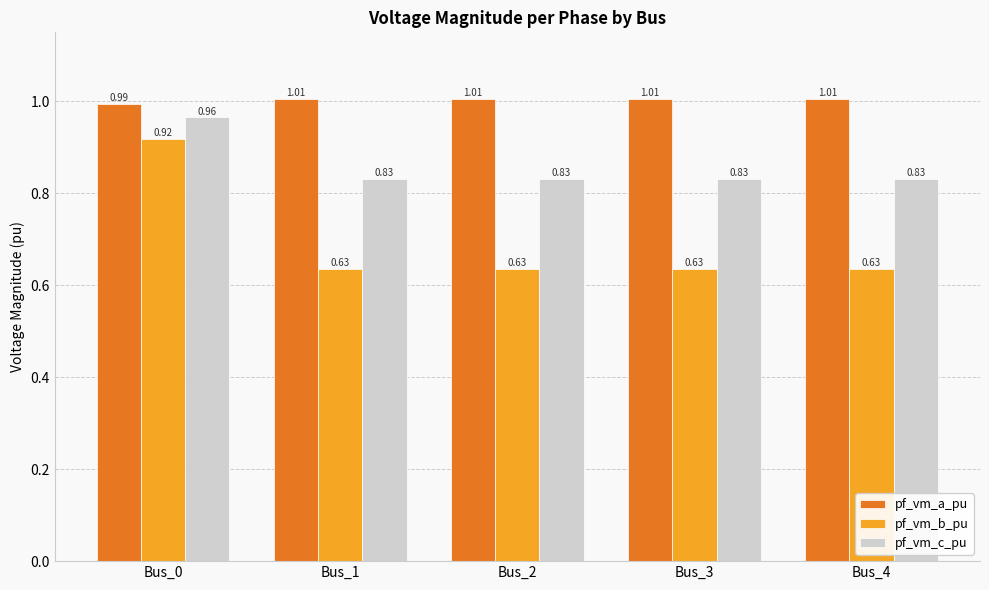

Between Bus_0 and Bus_2, which series saw the biggest shift?

pf_vm_b_pu